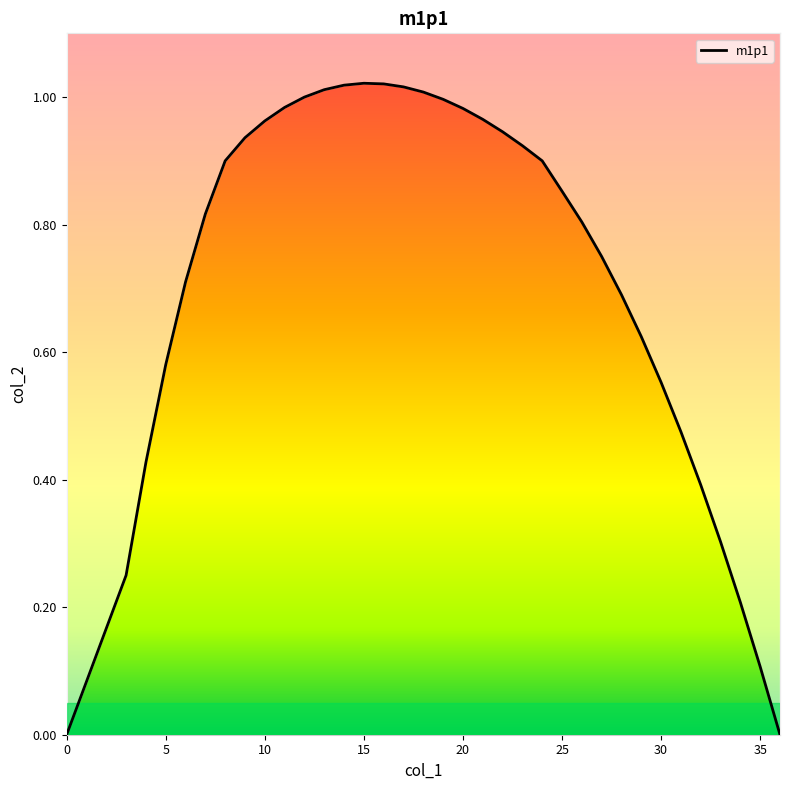

What is the sum of the values at 27 and 36?

0.8